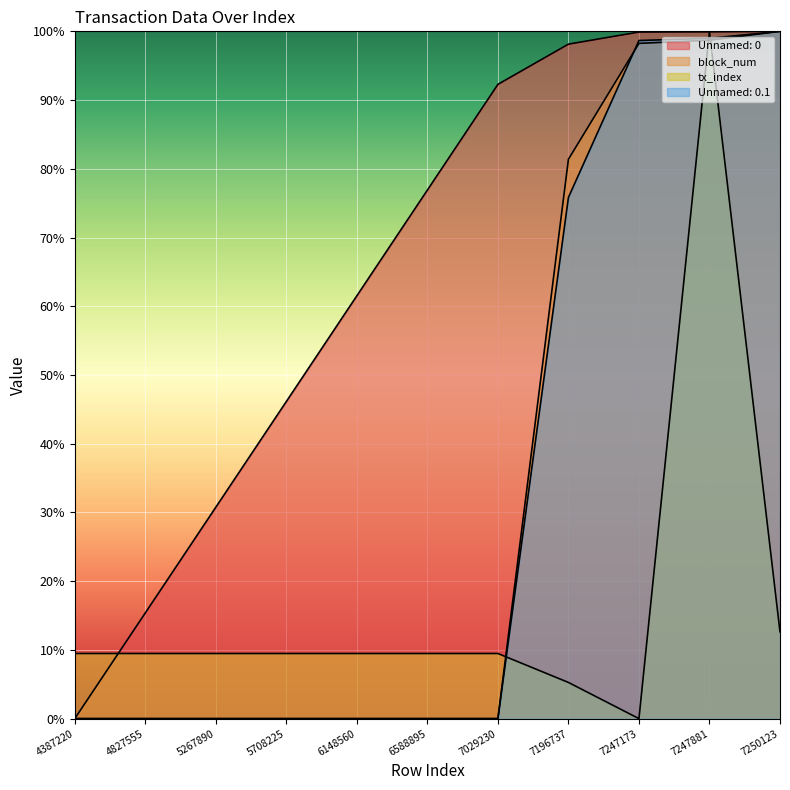

At 7029230, list the series in order from smallest to largest.

block_num, Unnamed: 0.1, tx_index, Unnamed: 0